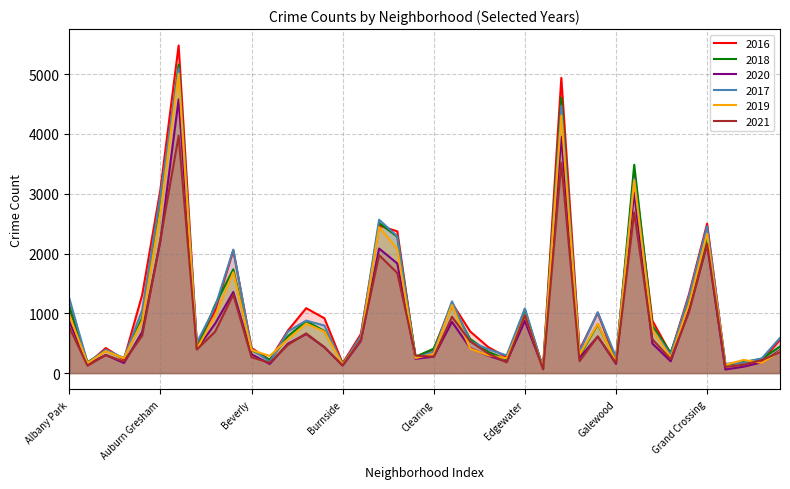

Which category has the highest value across all series?

Austin